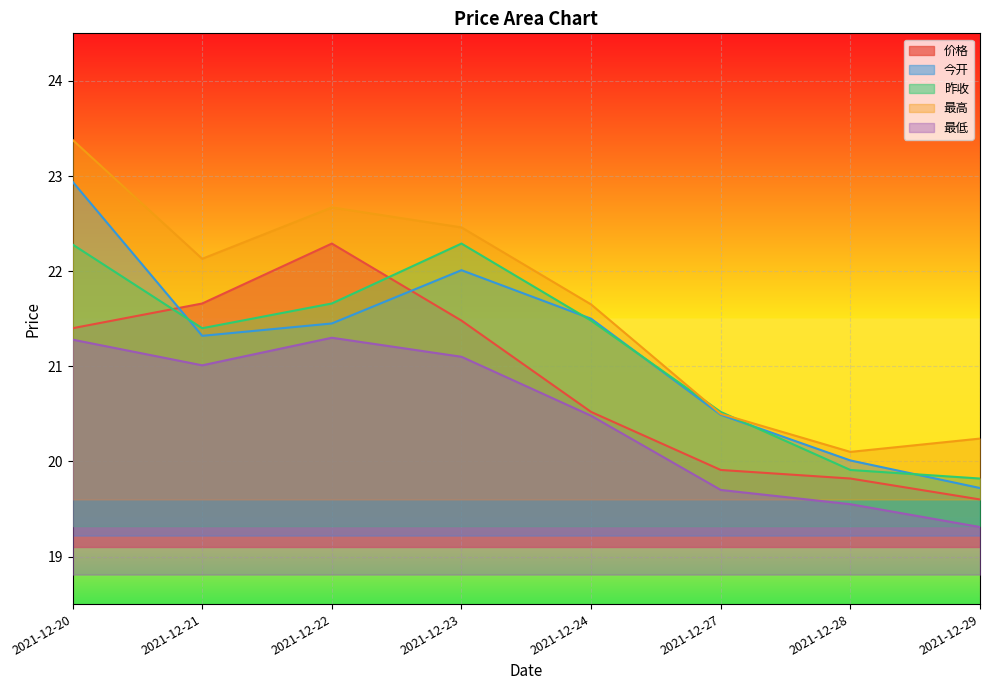

Where is 价格 nearest to the value 20?

2021-12-27